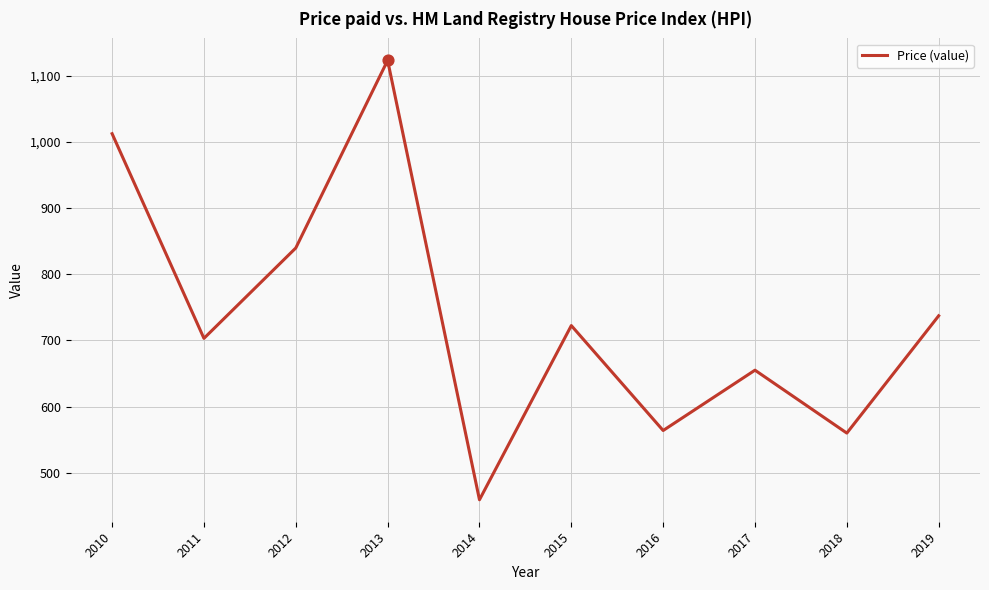

What is the ratio of the value at 2016 to the value at 2018?

1.0